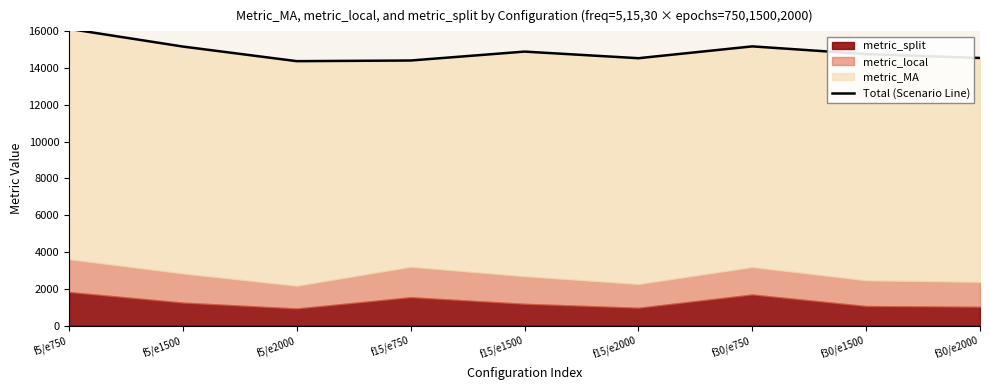

Count the number of values greater than 14765.

5